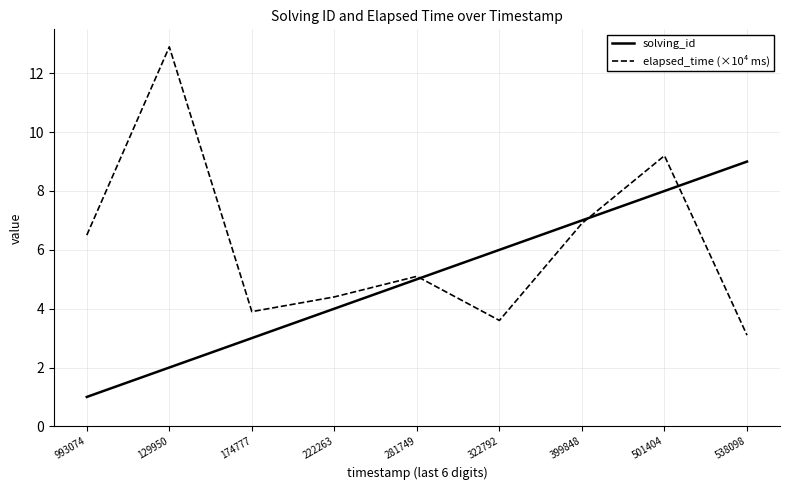

What is the difference between the maximum and minimum values in the solving_id series?

8.0